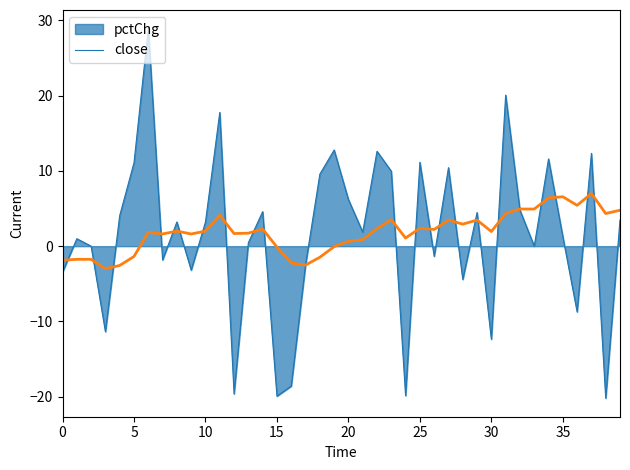

List the series in order of their peak value, highest first.

pctChg, close